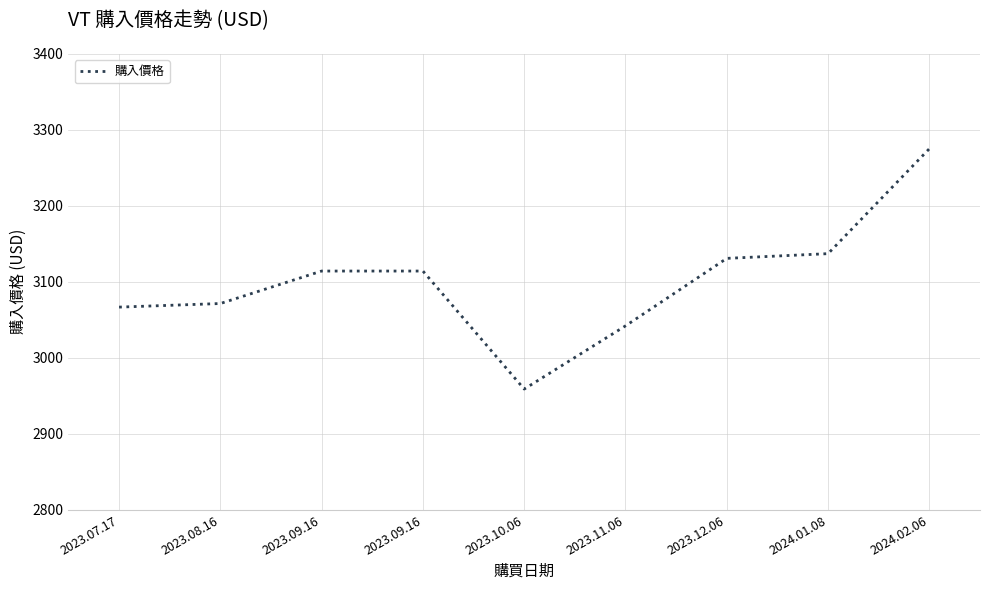

What is the value of the 5th point from the left?

2959.0